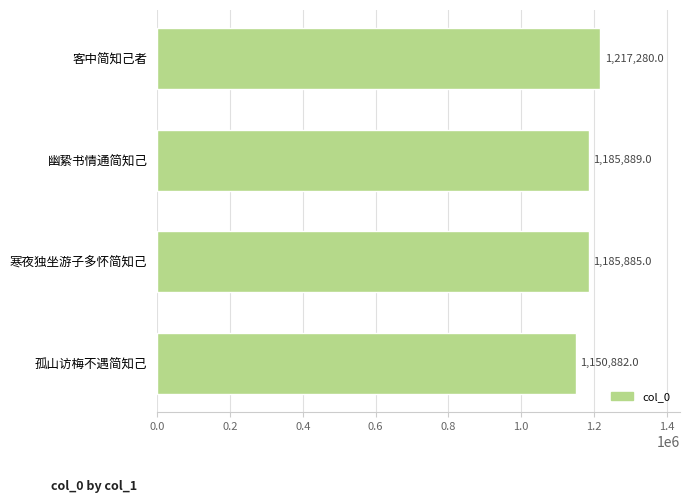

What is the minimum value shown in the chart?

1150882